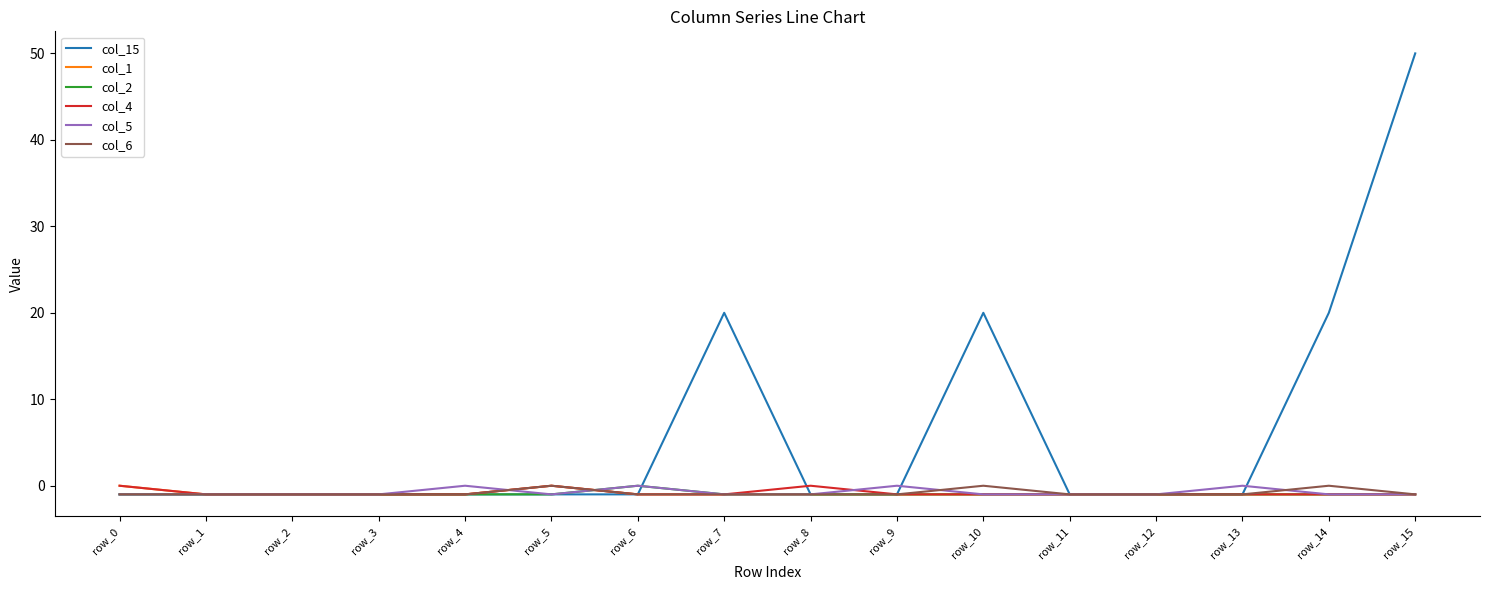

Reading left to right, extract all data points from this chart.

col_15: row_0=-1	row_1=-1	row_2=-1	row_3=-1	row_4=-1	row_5=-1	row_6=-1	row_7=20	row_8=-1	row_9=-1	row_10=20	row_11=-1	row_12=-1	row_13=-1	row_14=20	row_15=50
col_1: row_0=0	row_1=-1	row_2=-1	row_3=-1	row_4=-1	row_5=0	row_6=-1	row_7=-1	row_8=-1	row_9=-1	row_10=-1	row_11=-1	row_12=-1	row_13=-1	row_14=-1	row_15=-1
col_2: row_0=-1	row_1=-1	row_2=-1	row_3=-1	row_4=-1	row_5=-1	row_6=0	row_7=-1	row_8=-1	row_9=-1	row_10=-1	row_11=-1	row_12=-1	row_13=-1	row_14=-1	row_15=-1
col_4: row_0=0	row_1=-1	row_2=-1	row_3=-1	row_4=-1	row_5=0	row_6=-1	row_7=-1	row_8=0	row_9=-1	row_10=-1	row_11=-1	row_12=-1	row_13=-1	row_14=-1	row_15=-1
col_5: row_0=-1	row_1=-1	row_2=-1	row_3=-1	row_4=0	row_5=-1	row_6=0	row_7=-1	row_8=-1	row_9=0	row_10=-1	row_11=-1	row_12=-1	row_13=0	row_14=-1	row_15=-1
col_6: row_0=-1	row_1=-1	row_2=-1	row_3=-1	row_4=-1	row_5=0	row_6=-1	row_7=-1	row_8=-1	row_9=-1	row_10=0	row_11=-1	row_12=-1	row_13=-1	row_14=0	row_15=-1